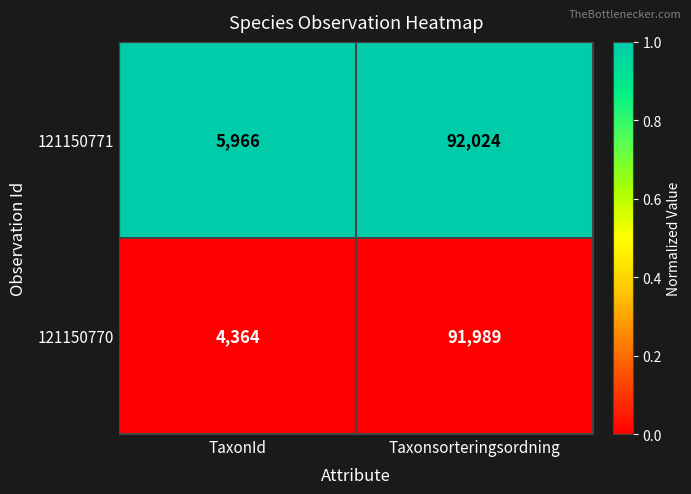

What is the greatest value displayed?

92024